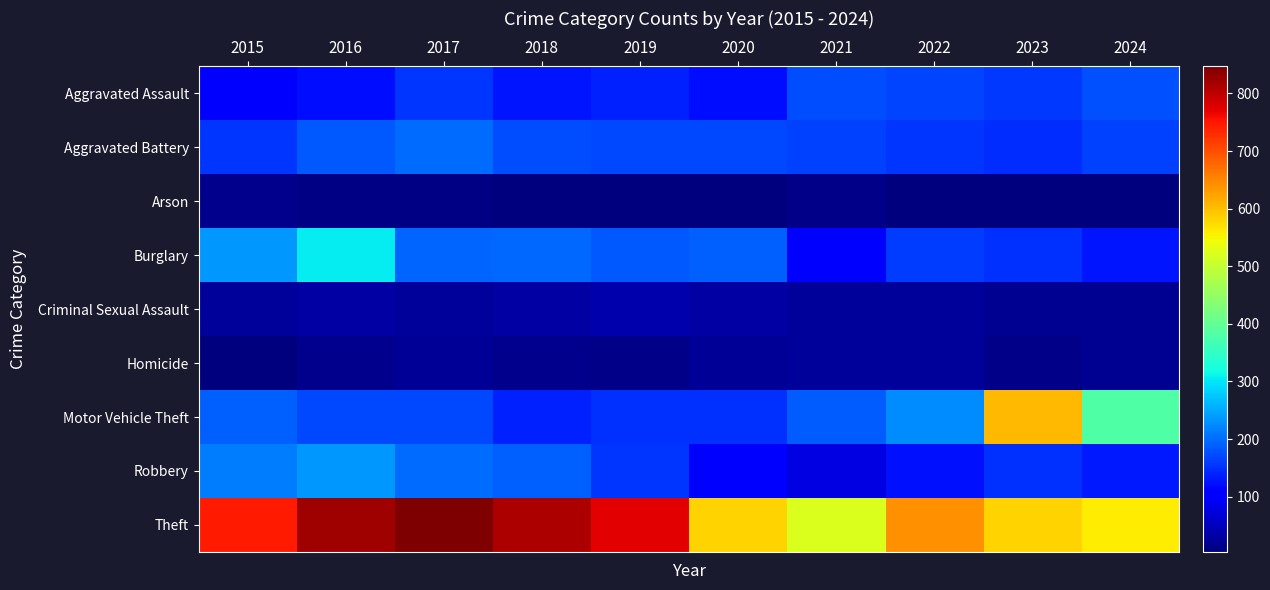

Rank the series at 2022 from highest to lowest value.

Theft, Motor Vehicle Theft, Aggravated Assault, Burglary, Aggravated Battery, Robbery, Criminal Sexual Assault, Homicide, Arson